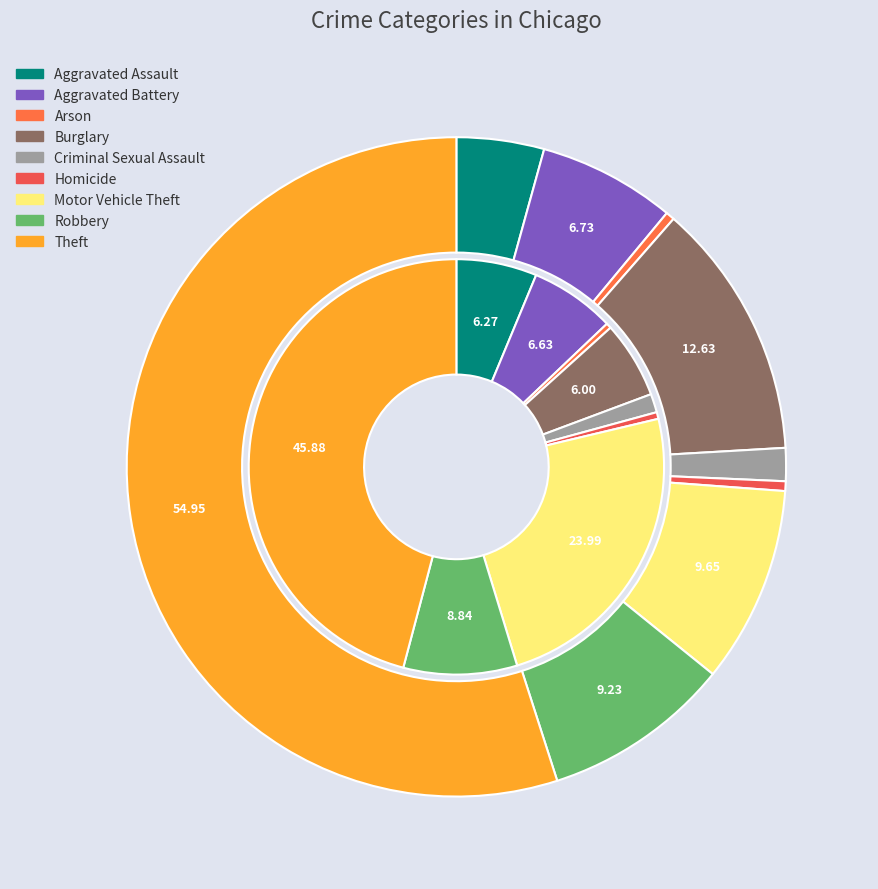

Which series has the widest spread of values?

values_2015